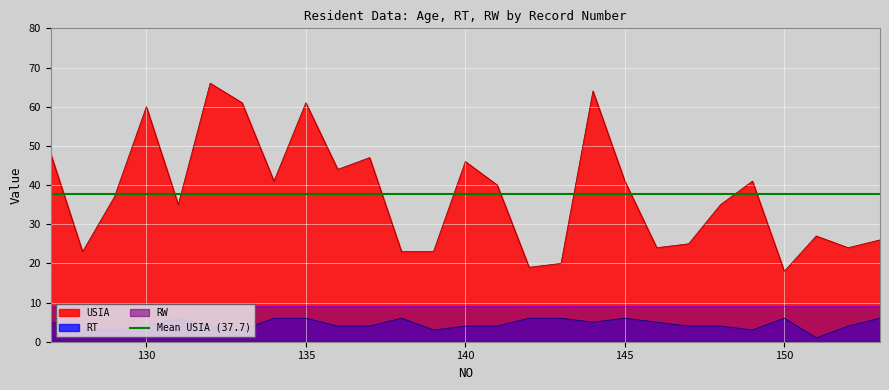

Reading left to right, extract all data points from this chart.

USIA: 127=48	128=23	129=37	130=60	131=35	132=66	133=61	134=41	135=61	136=44	137=47	138=23	139=23	140=46	141=40	142=19	143=20	144=64	145=41	146=24	147=25	148=35	149=41	150=18	151=27	152=24	153=26
RT: 127=5	128=3	129=3	130=4	131=6	132=4	133=3	134=6	135=6	136=4	137=4	138=6	139=3	140=4	141=4	142=6	143=6	144=5	145=6	146=5	147=4	148=4	149=3	150=6	151=1	152=4	153=6